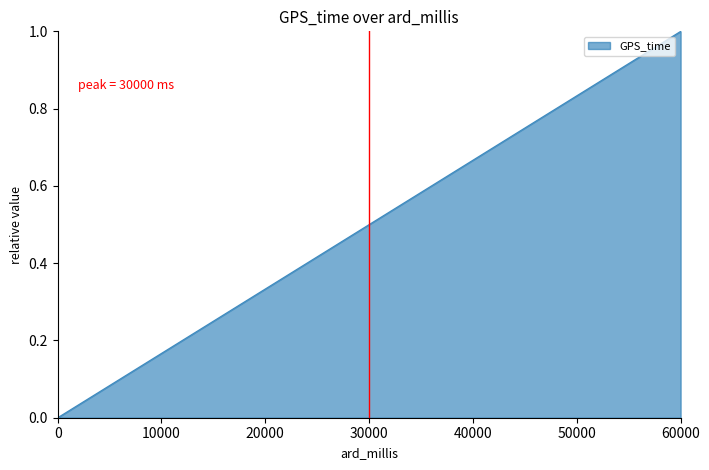

How many categories are shown in the chart?

31